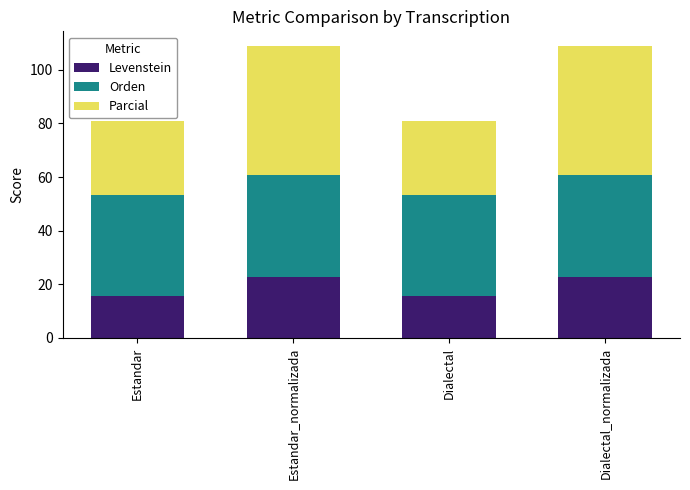

Is it true that Levenstein equals 22.6 at Estandar_normalizada?

True